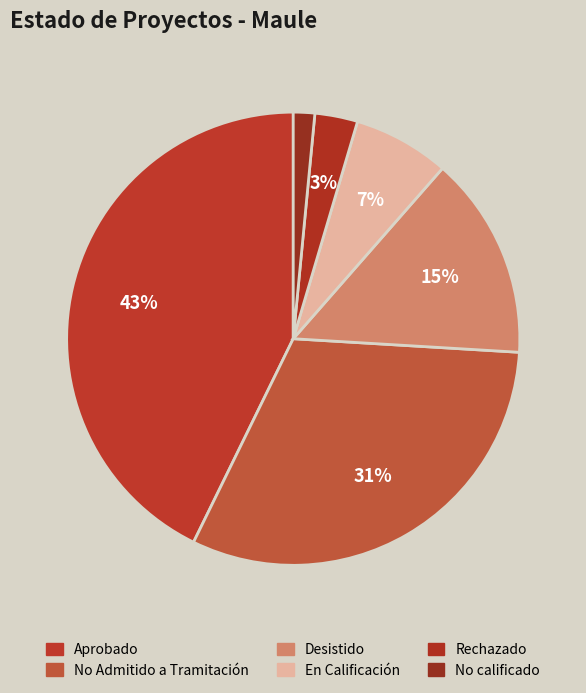

To the nearest percent, what is the difference between the Rechazado and No Admitido a Tramitación slice percentages?

28%